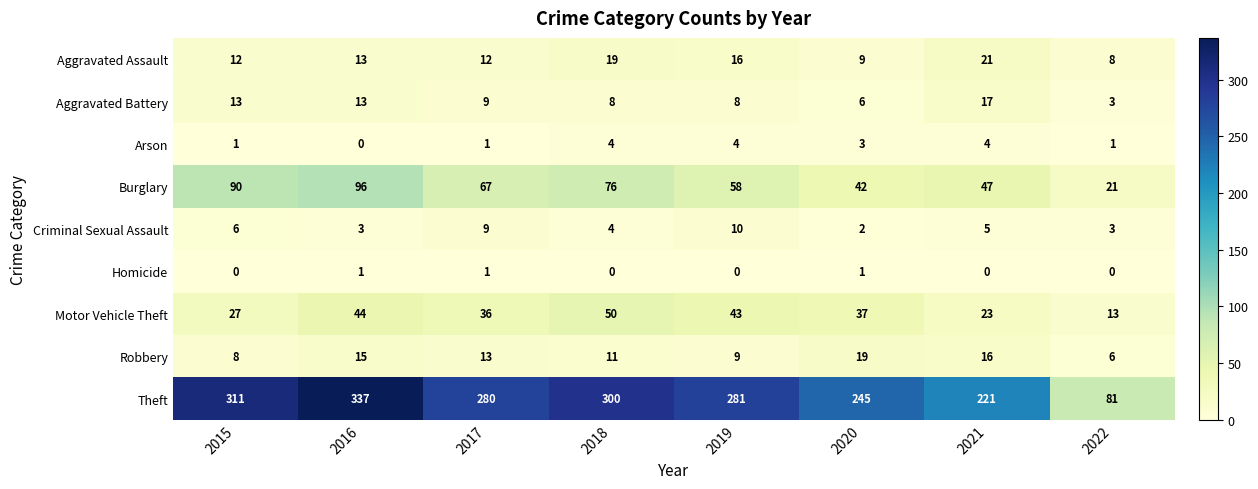

List the series in order of their peak value, lowest first.

Homicide, Arson, Criminal Sexual Assault, Aggravated Battery, Robbery, Aggravated Assault, Motor Vehicle Theft, Burglary, Theft